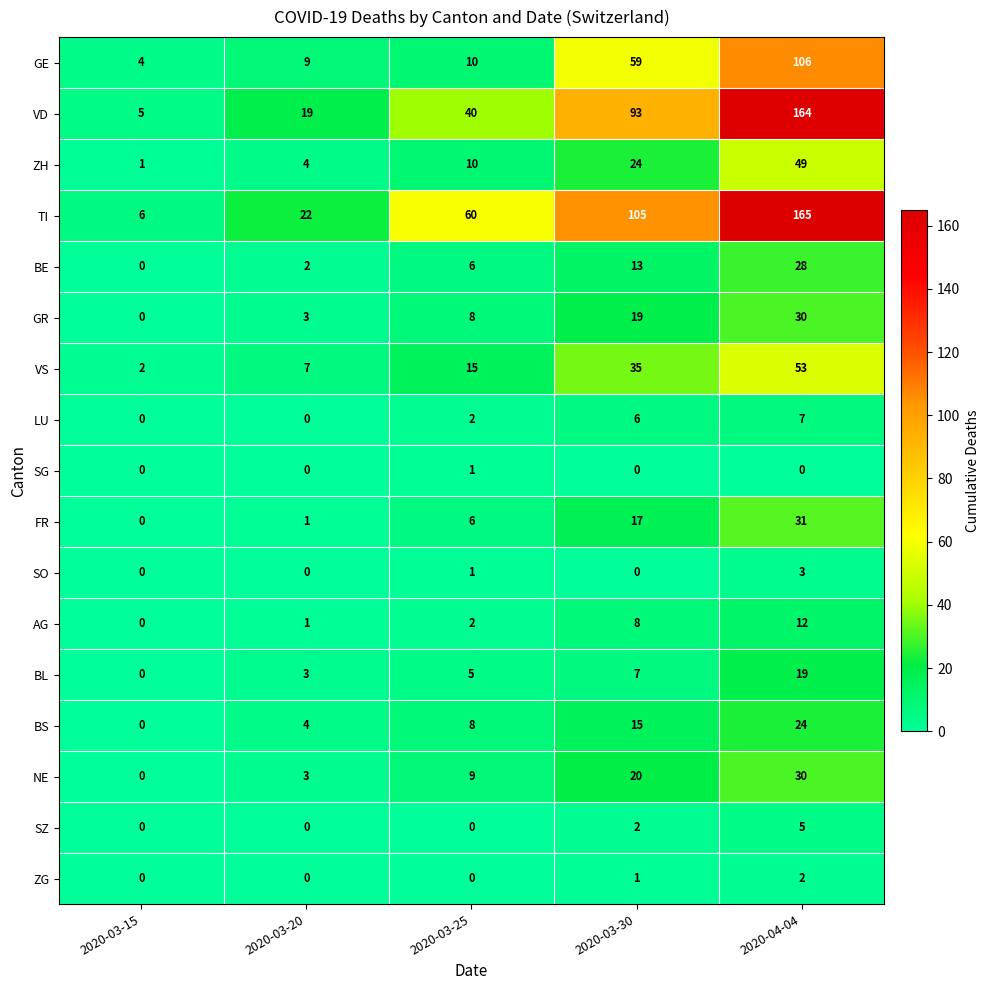

True or false: TI has a value of 22 at 2020-03-30.

False